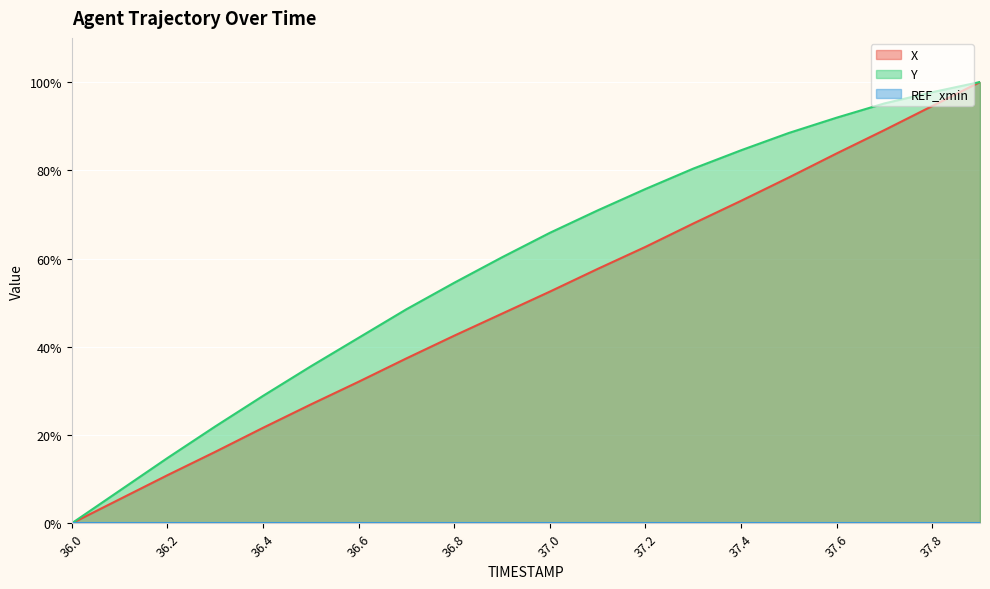

What is the average value of the X series?

50.0